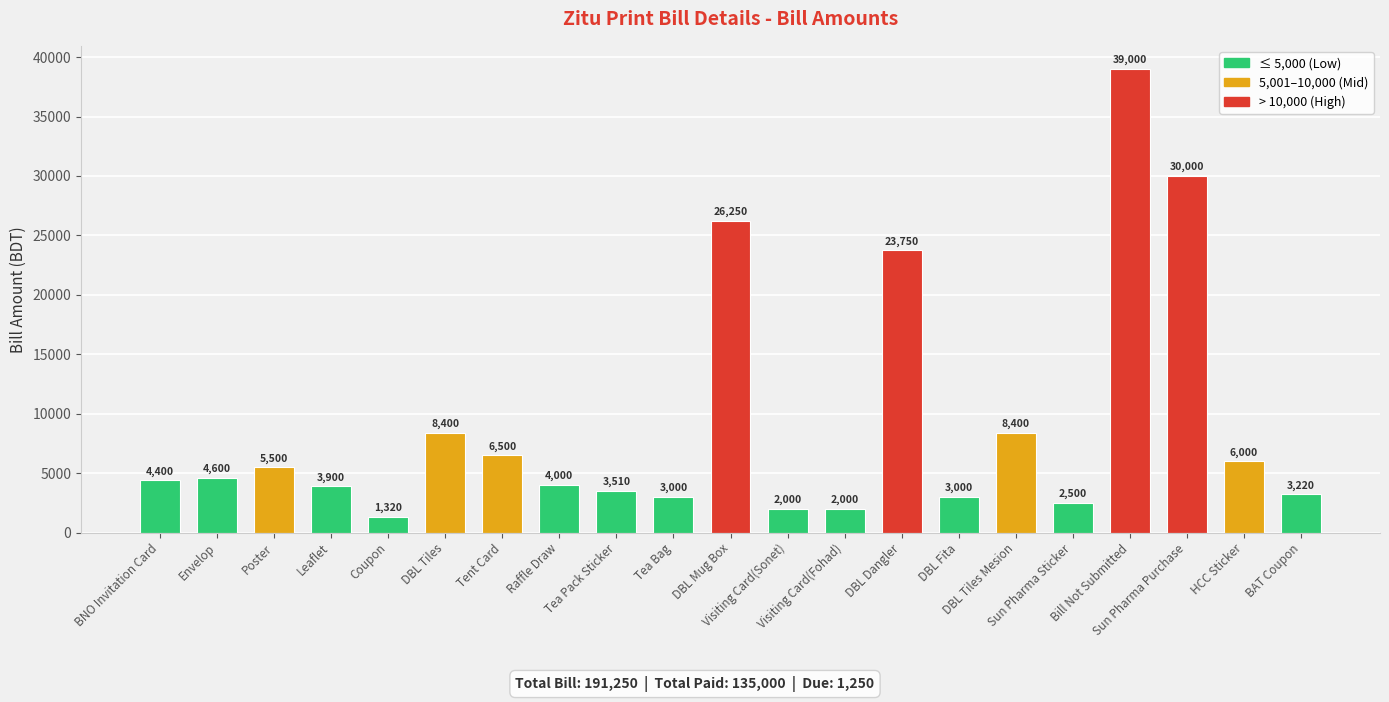

Read the value at Leaflet.

3900